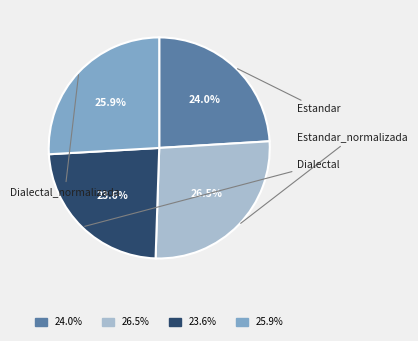

Is there any slice that represents more than half of the pie?

No